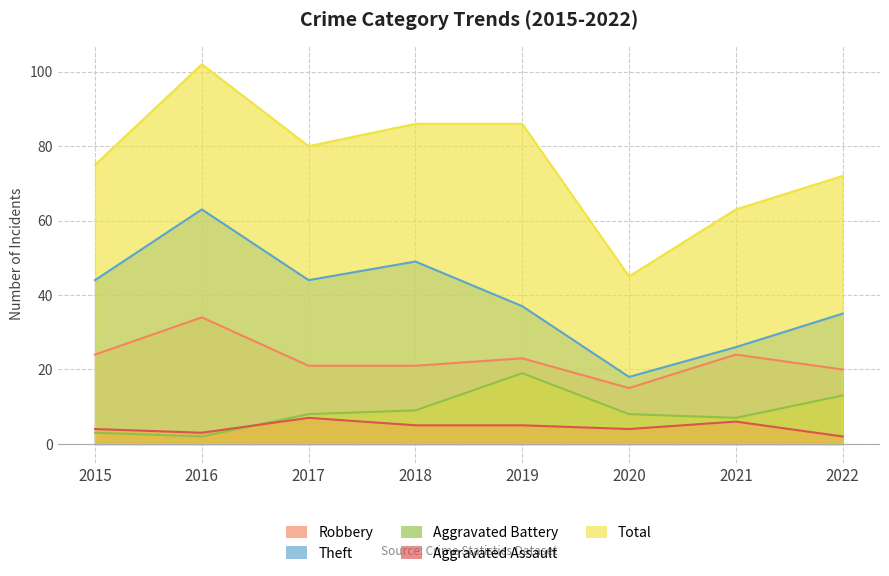

Does the chart display data point markers on the line(s)?

No